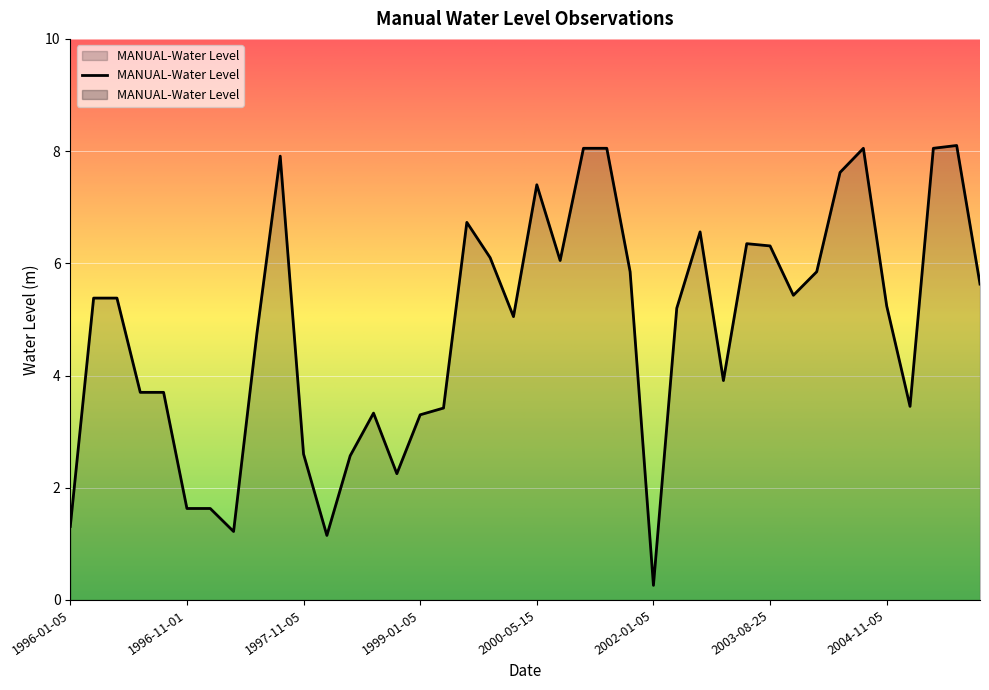

What is the label of the 17th point from the right?

2001-08-25